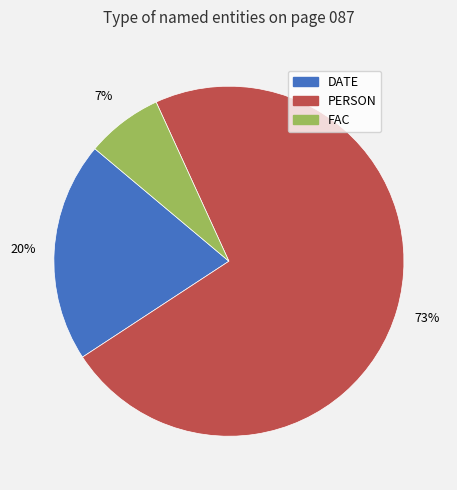

To the nearest percent, what is the difference between the largest and smallest slice percentages?

66%